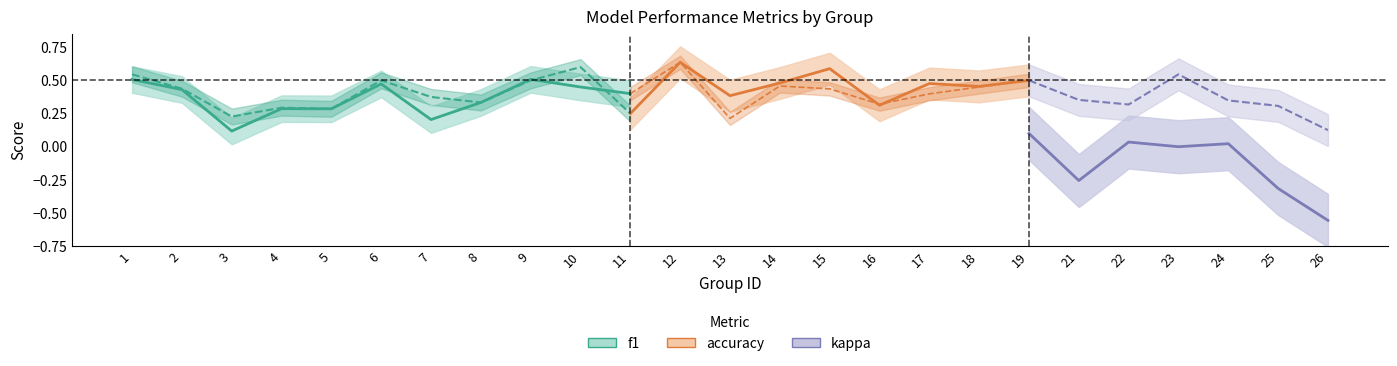

True or false: f1 and accuracy cross at least once.

True